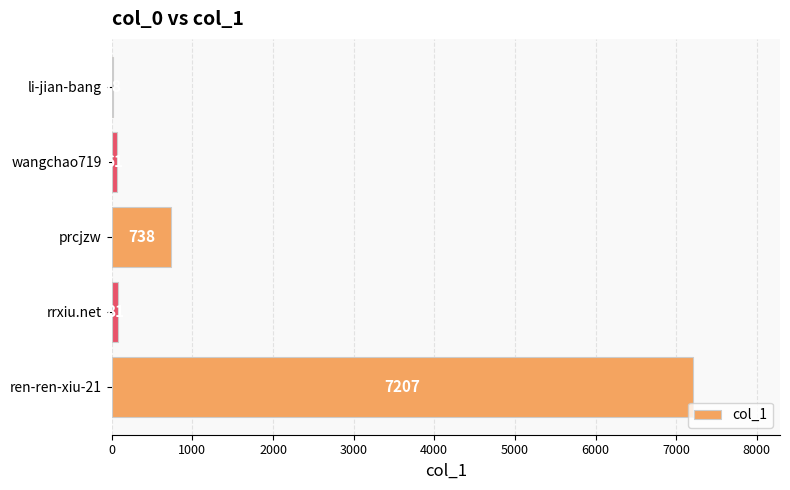

Reading top to bottom, list all the values displayed in this chart.

li-jian-bang=18	wangchao719=61	prcjzw=738	rrxiu.net=81	ren-ren-xiu-21=7207